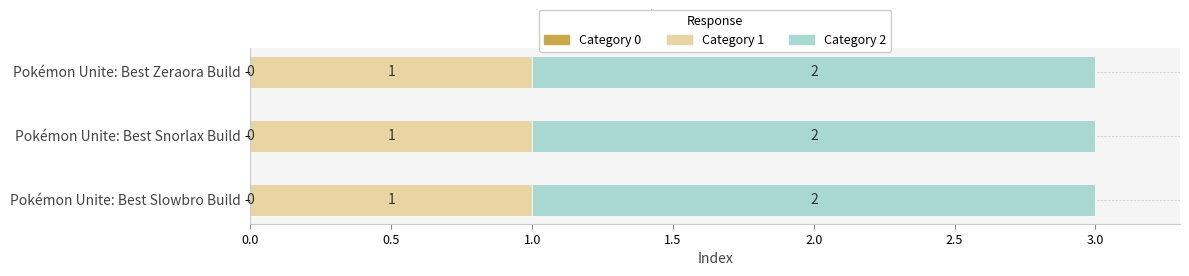

What is the sum of all Category 1 values?

3